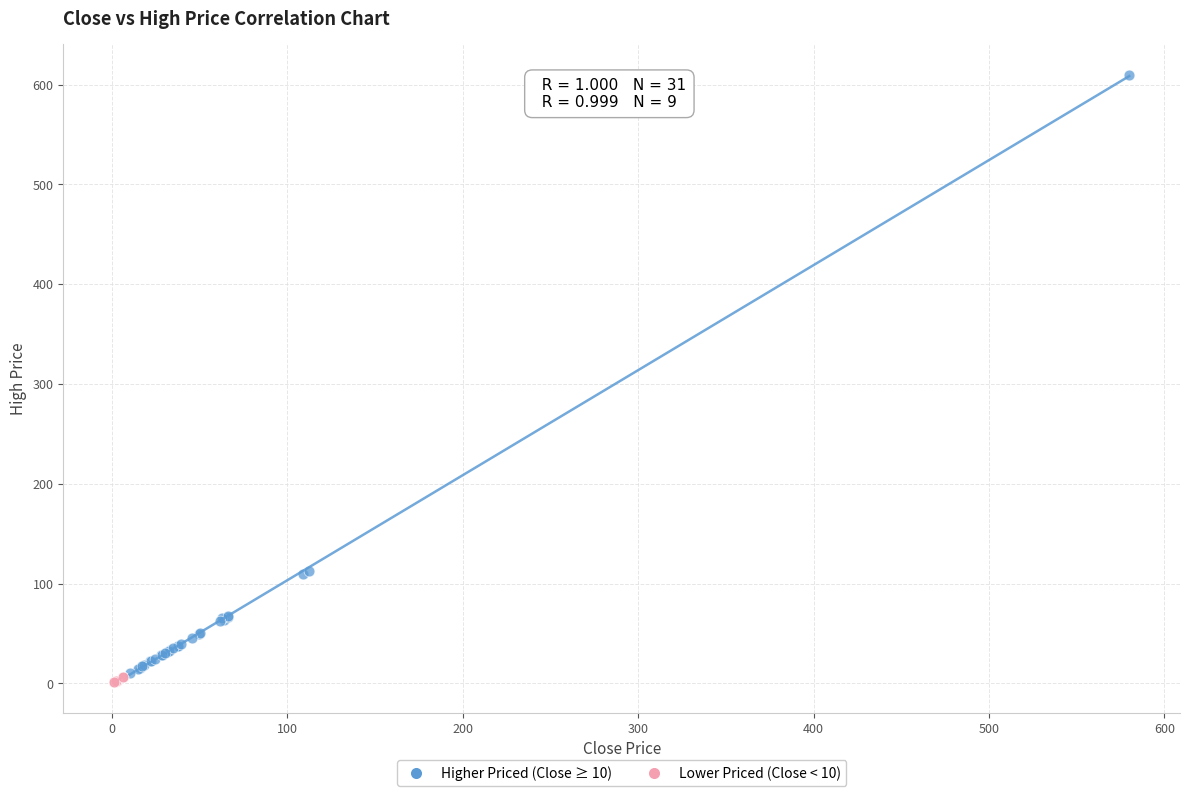

What are all the series names shown in the legend?

Higher Priced (Close ≥ 10), Lower Priced (Close < 10)